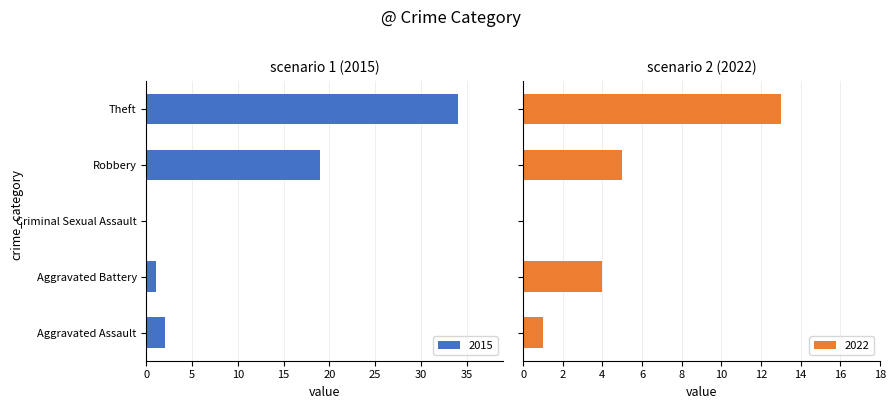

Is it true that 2020 equals 7 at Theft?

False